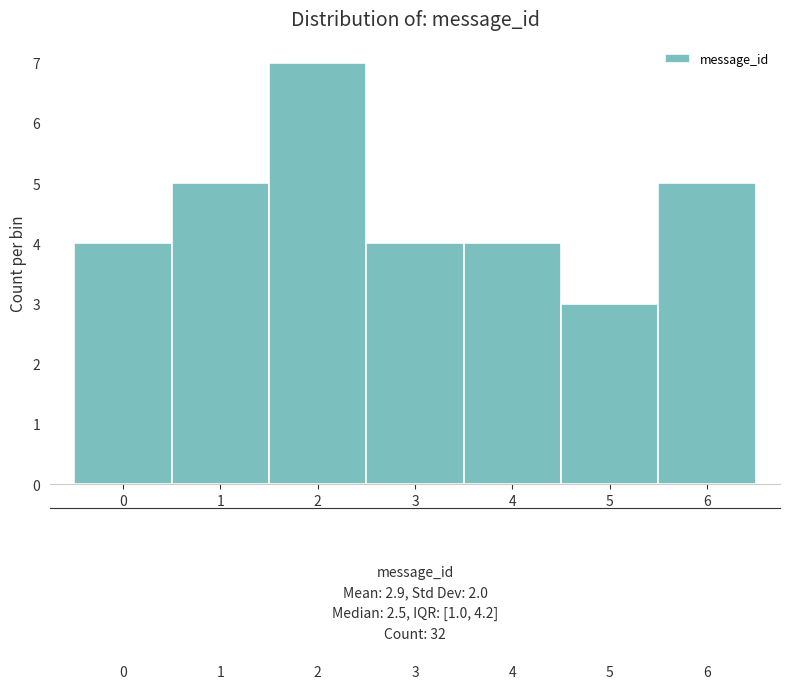

How tall is the bar that spans 0.5 to 1.5 on the x-axis? The values are not printed on the chart, so give them approximately, as read against the axis.

5